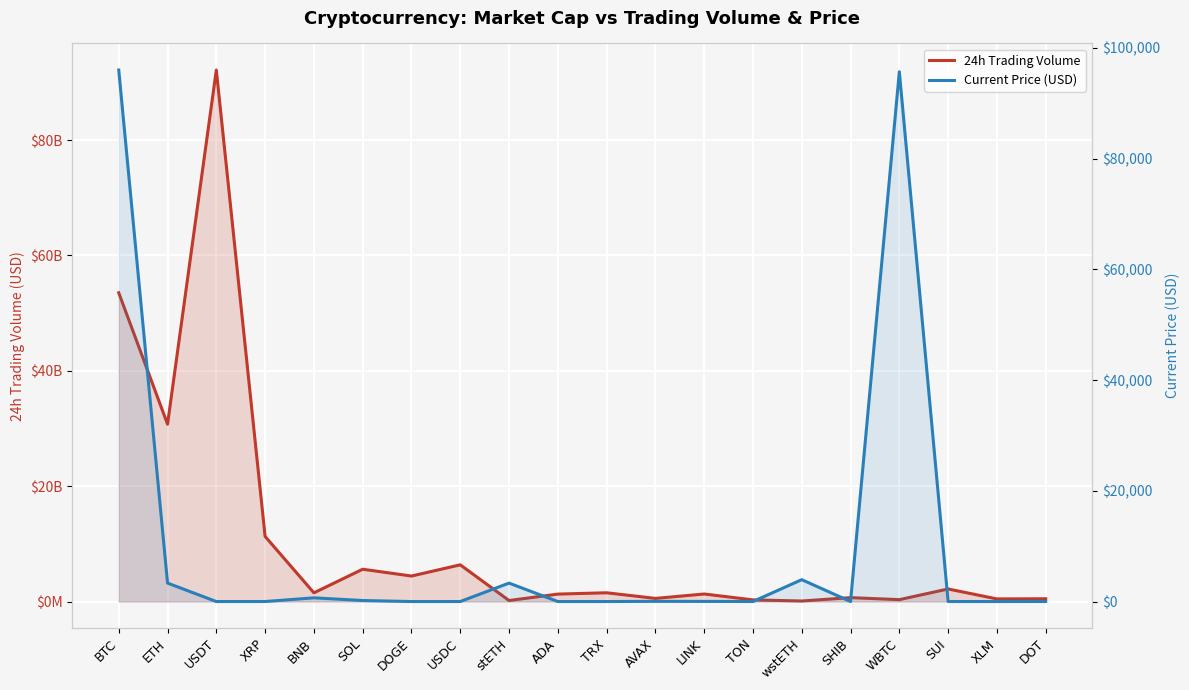

How many interior local valleys does the 24h Trading Volume series have?

8